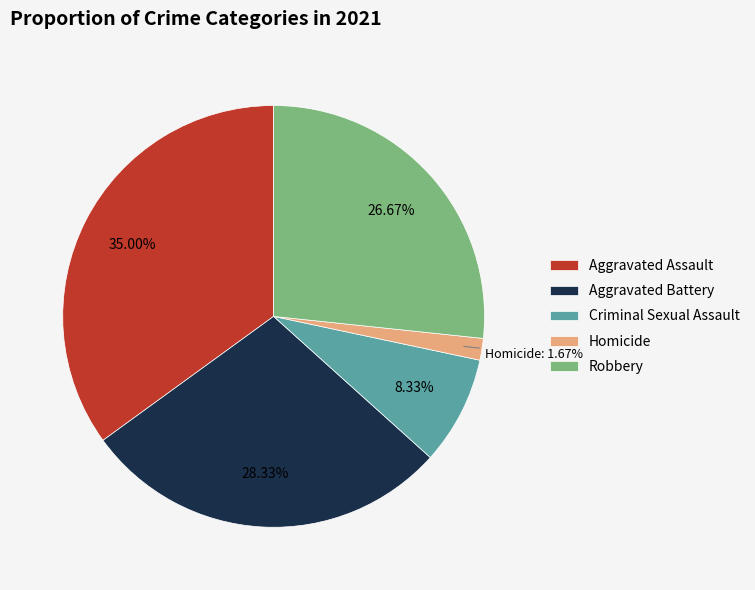

The Aggravated Assault slice represents 35% of the pie. True or false?

True